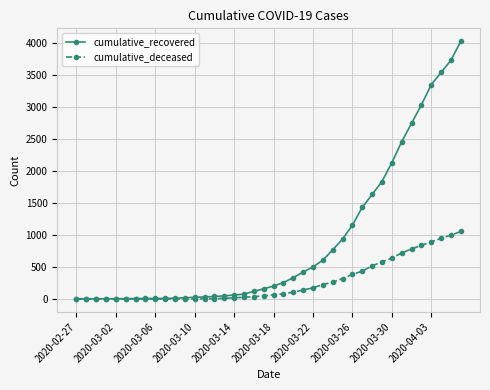

What is the maximum value shown in the chart?

4030